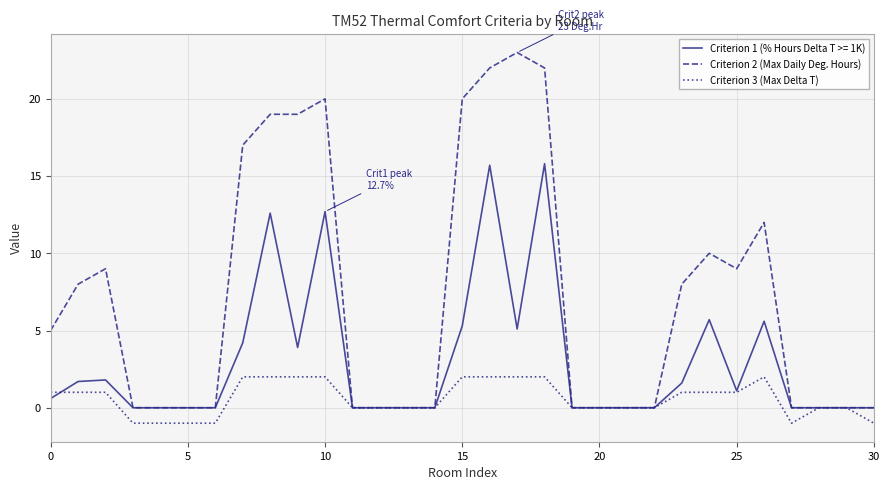

List the series in order of their overall mean, lowest first.

Criterion 3 (Max Delta T), Criterion 1 (% Hours Delta T >= 1K), Criterion 2 (Max Daily Deg. Hours)